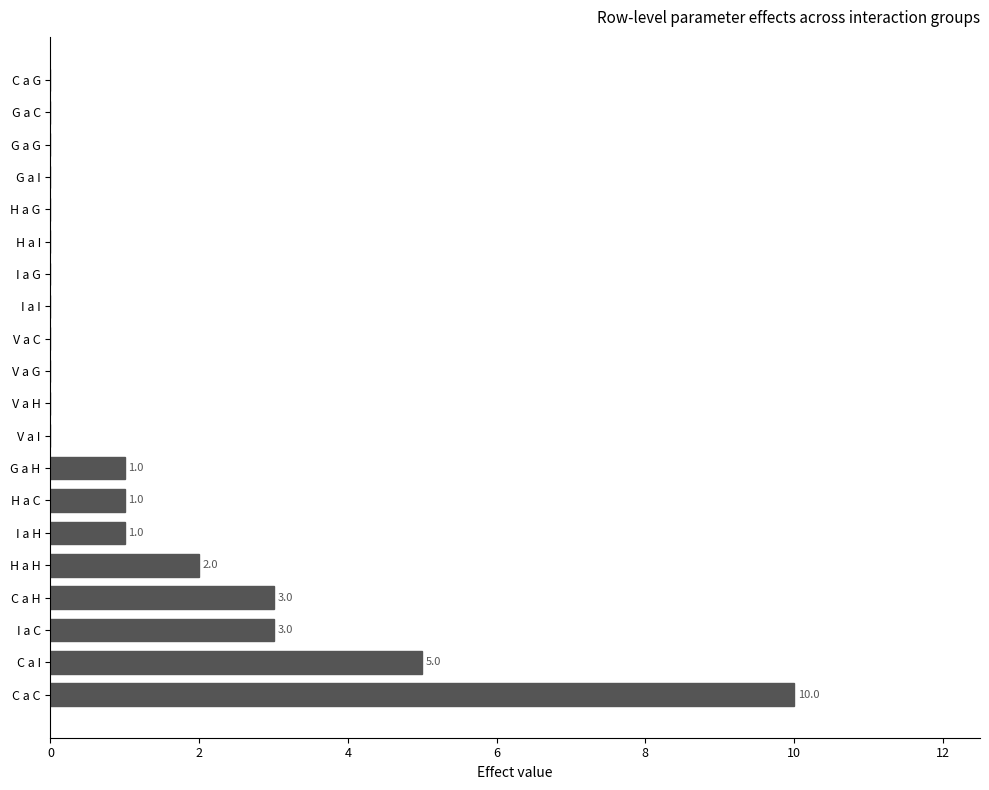

Reading bottom to top, what are all the values shown in this chart?

C a C=10	C a I=5	I a C=3	C a H=3	H a H=2	I a H=1	H a C=1	G a H=1	V a I=0	V a H=0	V a G=0	V a C=0	I a I=0	I a G=0	H a I=0	H a G=0	G a I=0	G a G=0	G a C=0	C a G=0